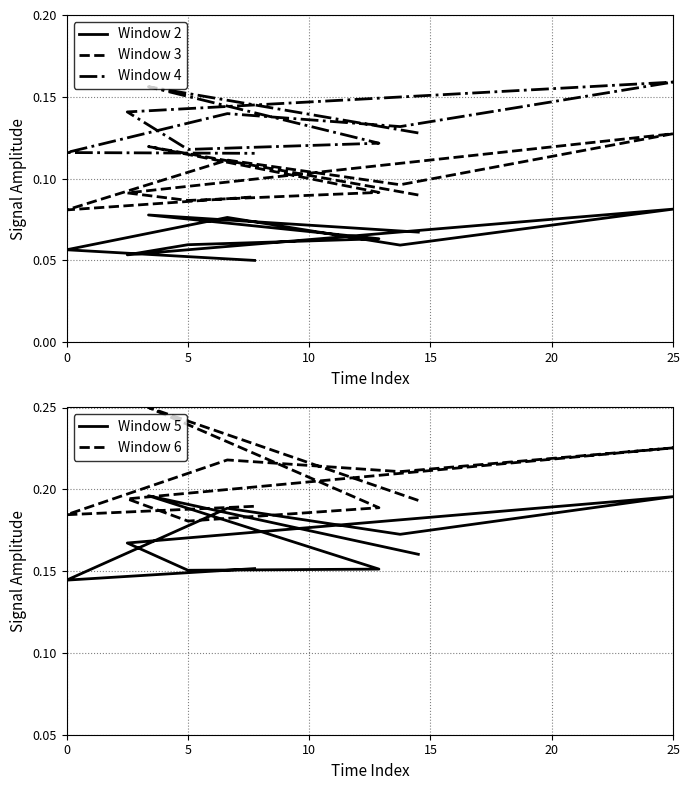

What is the spread (max minus min) of values at 5?

0.2